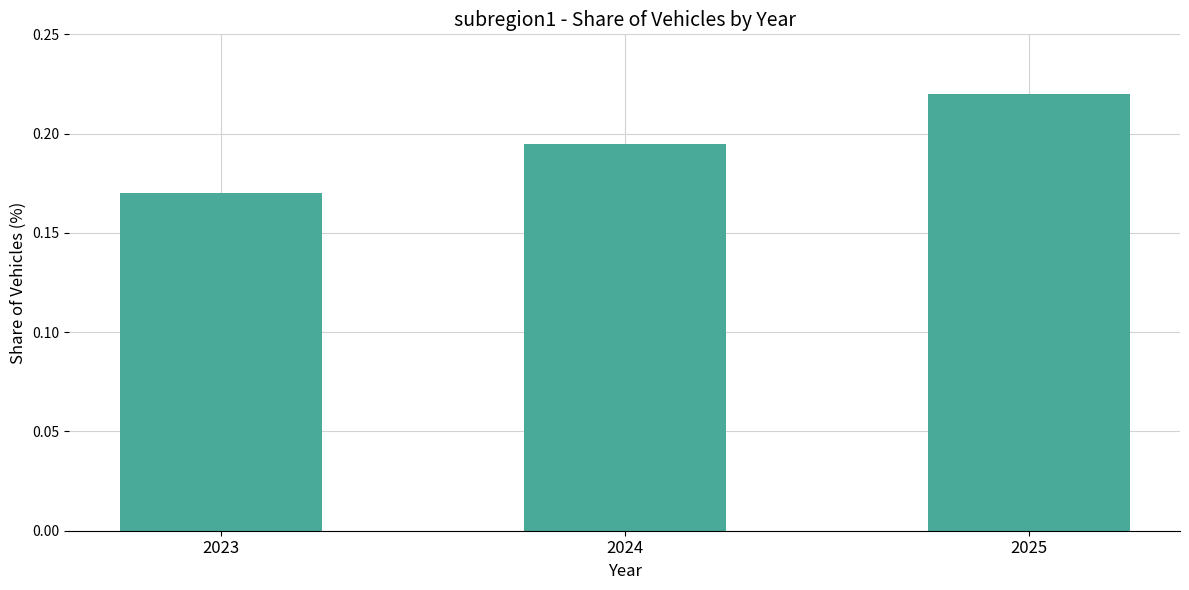

Rank the categories by value from highest to lowest.

2025, 2024, 2023